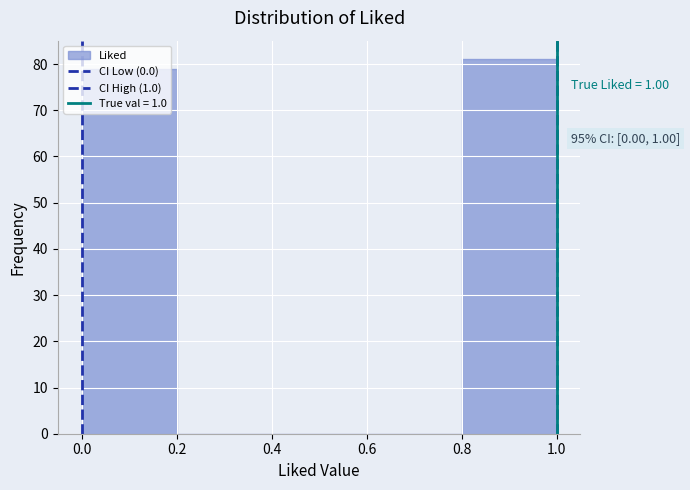

Over which range of the x-axis is the bar tallest?

0.8 to 1.0